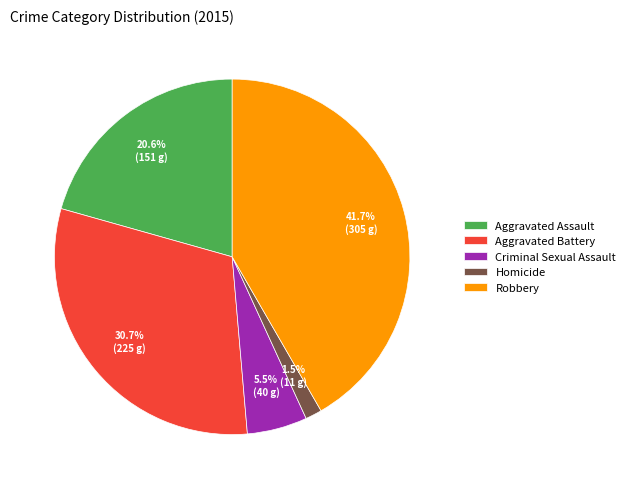

Which slice is the smallest?

Homicide